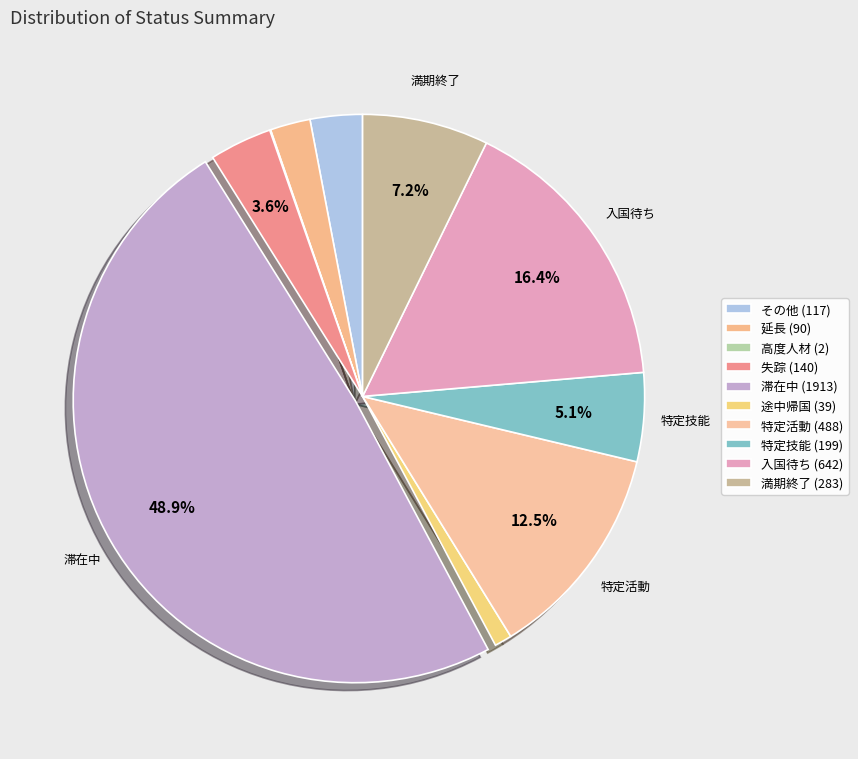

How much of the chart is everything except 滞在中?

51.1%